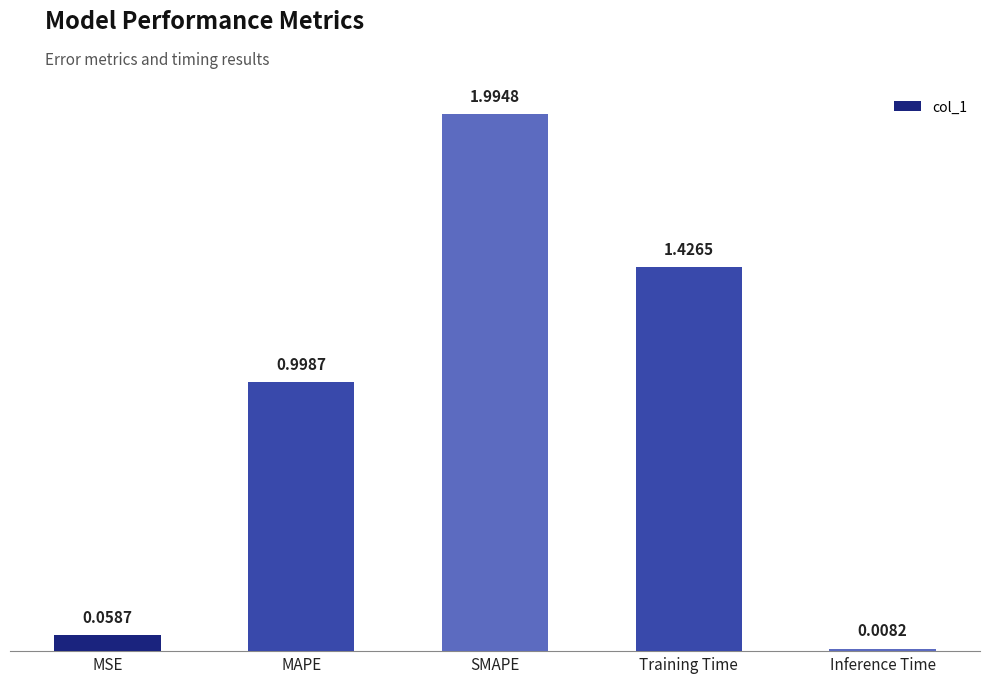

What position from the right is SMAPE?

3